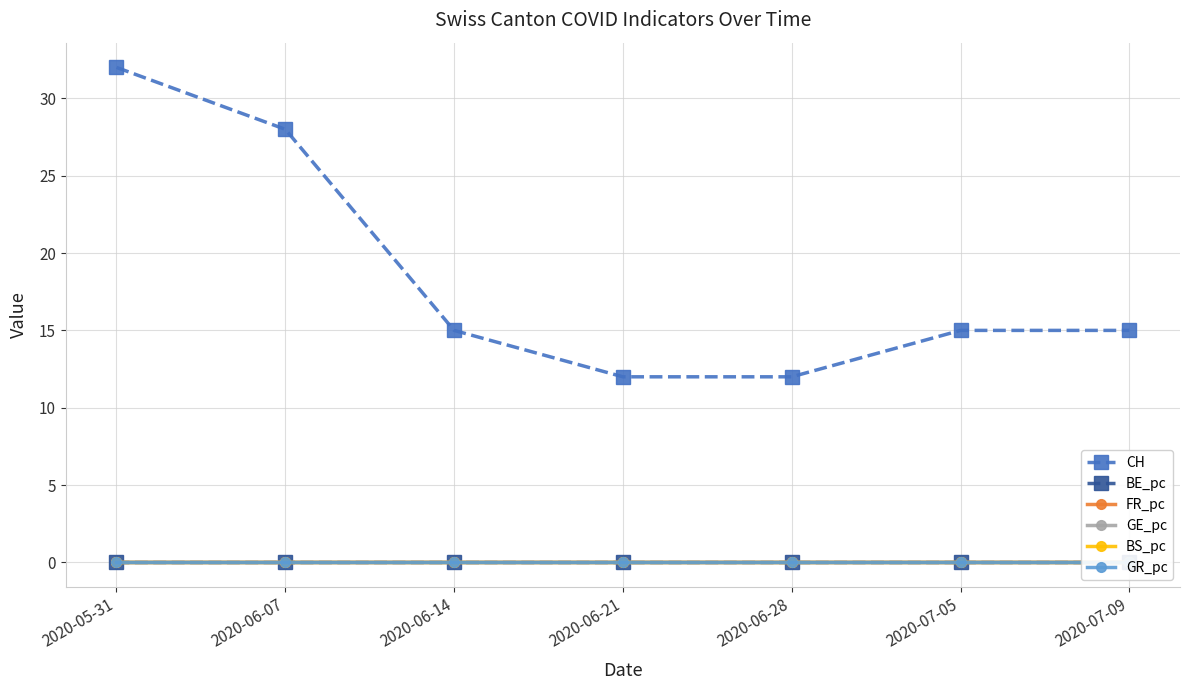

True or false: GE_pc and FR_pc intersect in this chart.

True